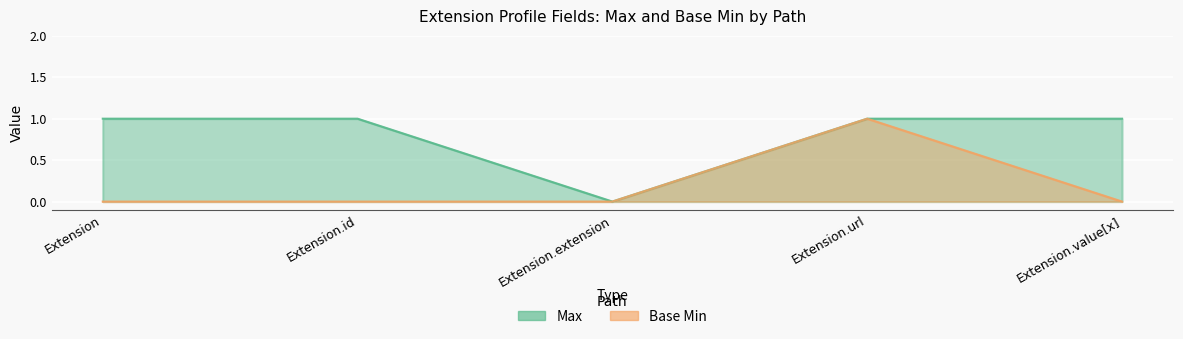

Reading right to left, list all the values displayed in this chart.

Max: 1	1	0	1	1
Base Min: 0	1	0	0	0